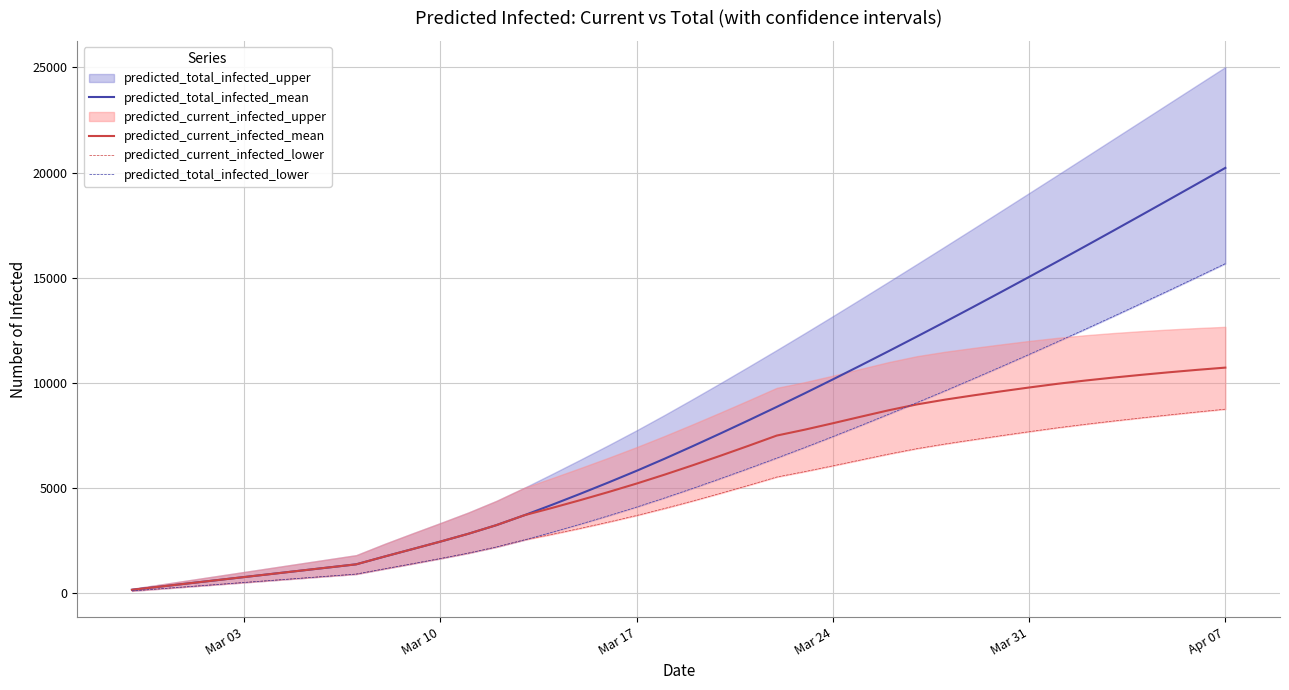

How many lines are shown in the chart?

4